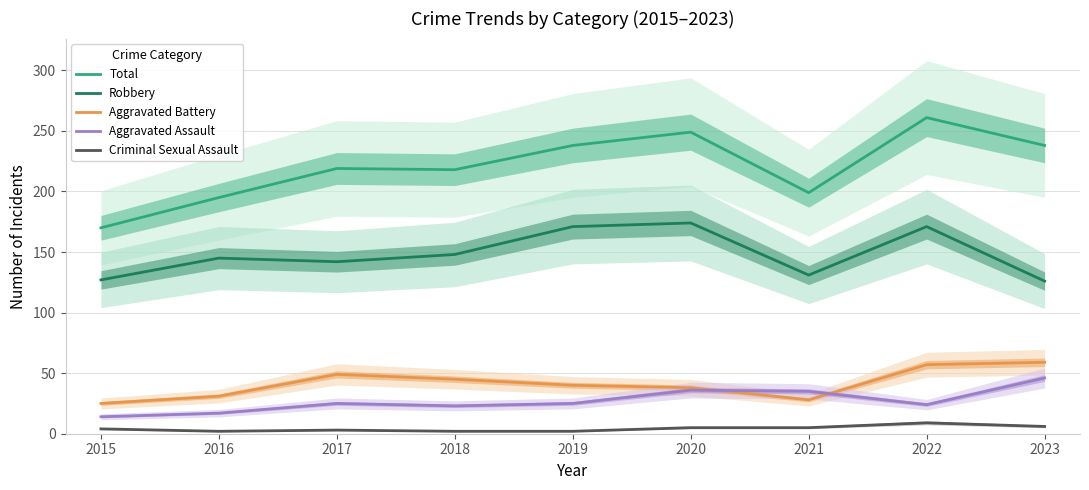

Read the Criminal Sexual Assault value at 2016.

2